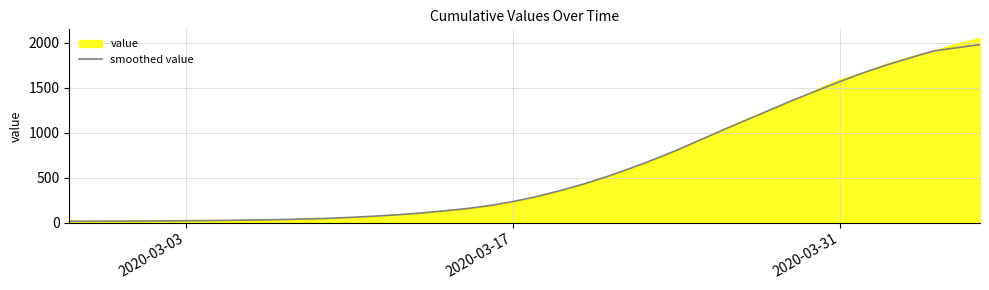

Which series has the widest spread of values?

value